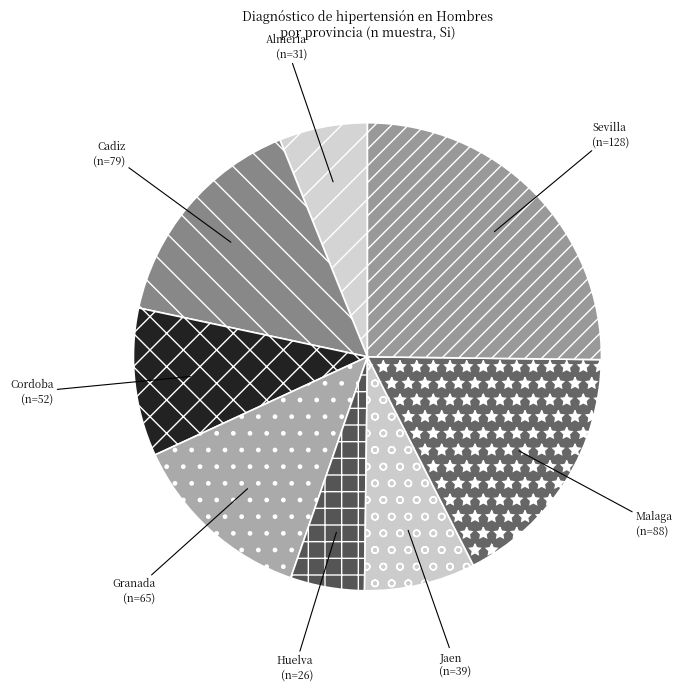

Rank the categories by value from highest to lowest.

Sevilla, Malaga, Cadiz, Granada, Cordoba, Jaen, Almeria, Huelva